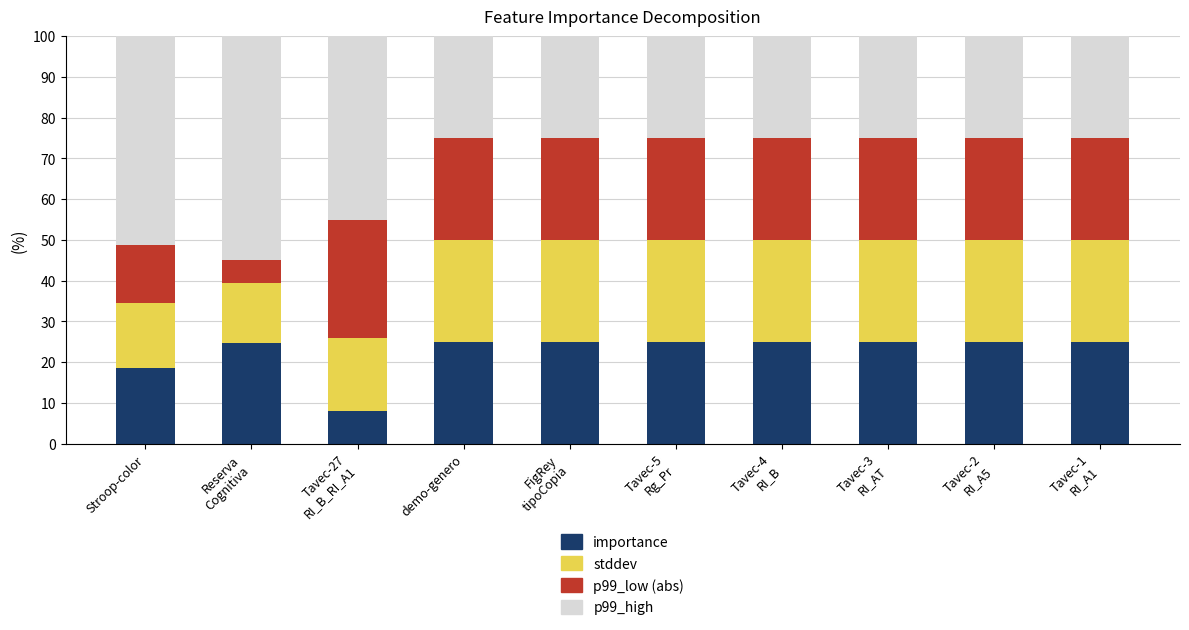

What are all the series names shown in the legend?

importance, stddev, p99_low (abs), p99_high